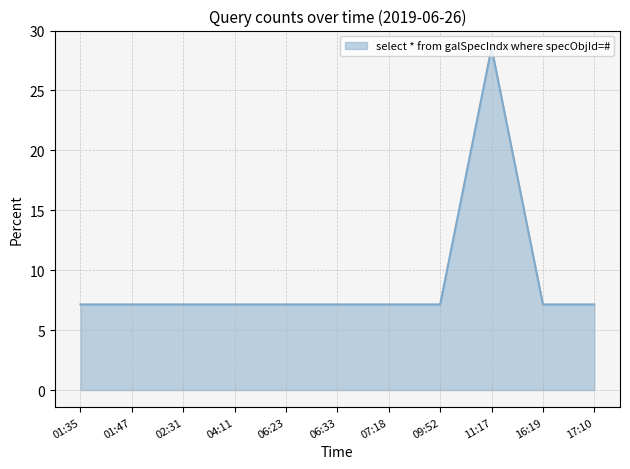

How many series are shown in this chart?

1